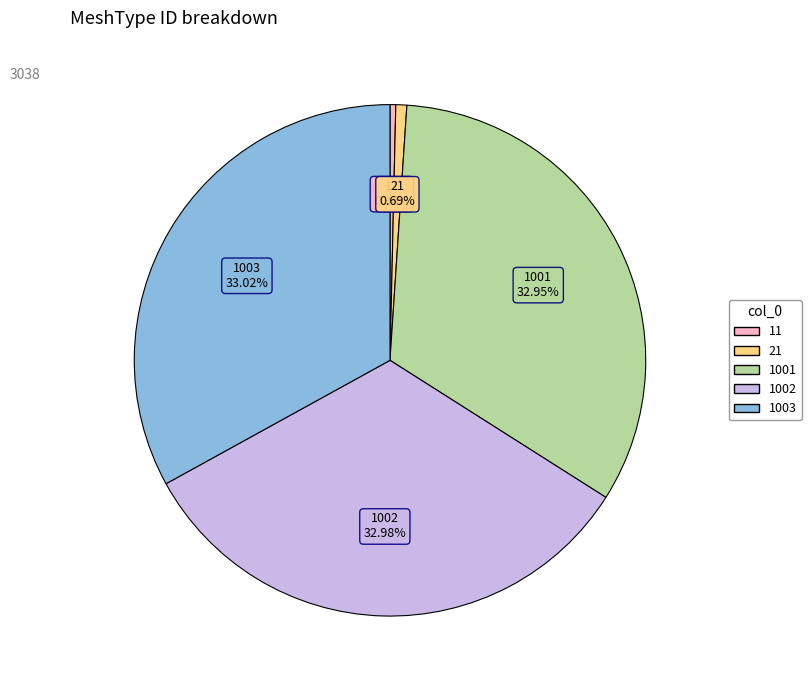

Count the number of slices in the pie.

5